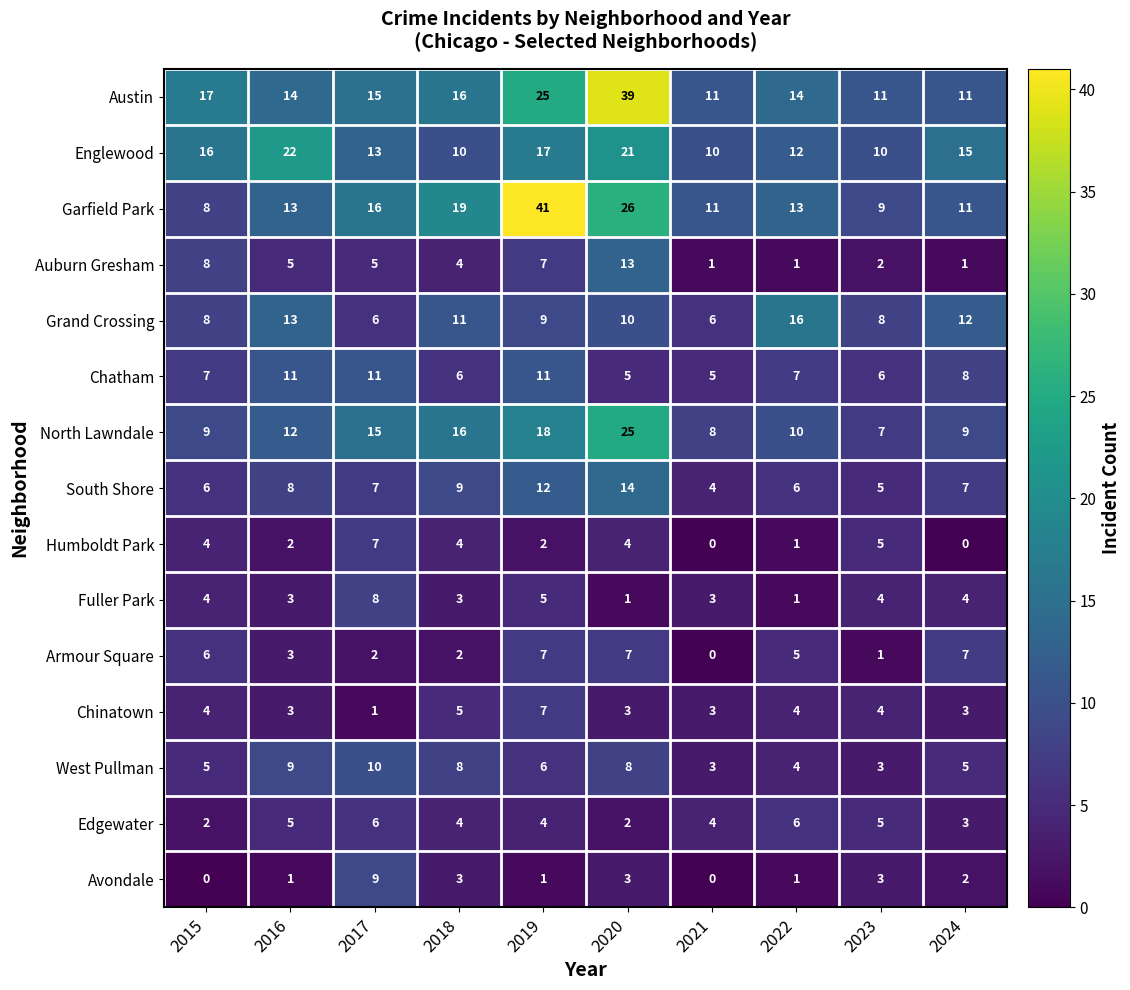

The value of Chinatown at 2015 is 2. True or false?

False